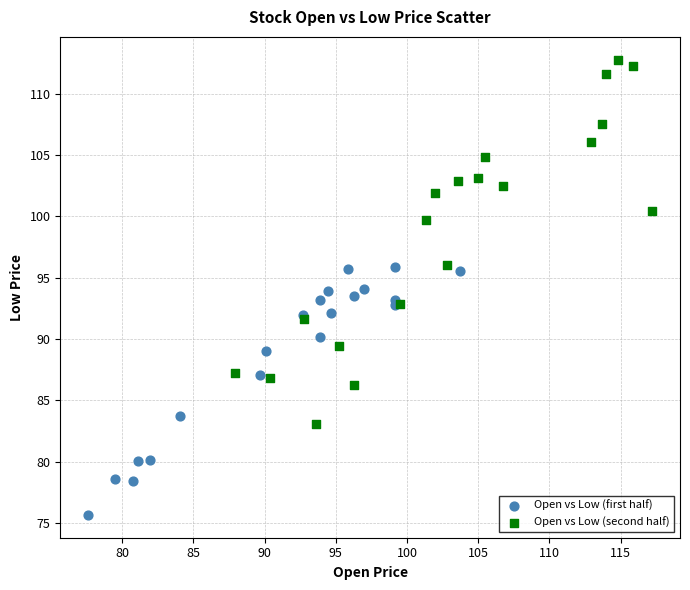

Which series contains the lowest Y value?

Open vs Low (first half)